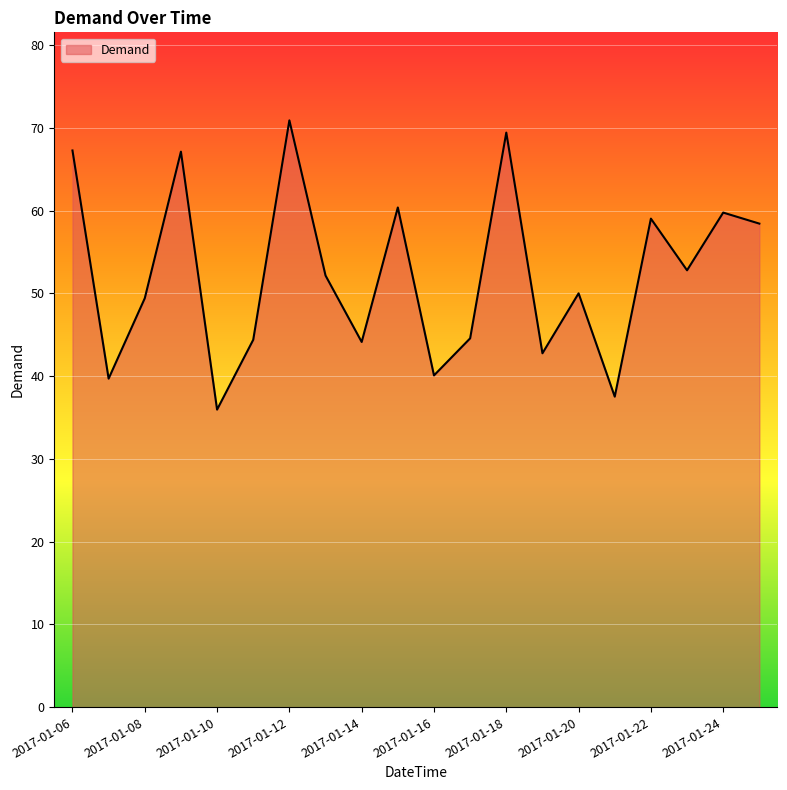

What is the difference between the maximum and minimum values?

35.0